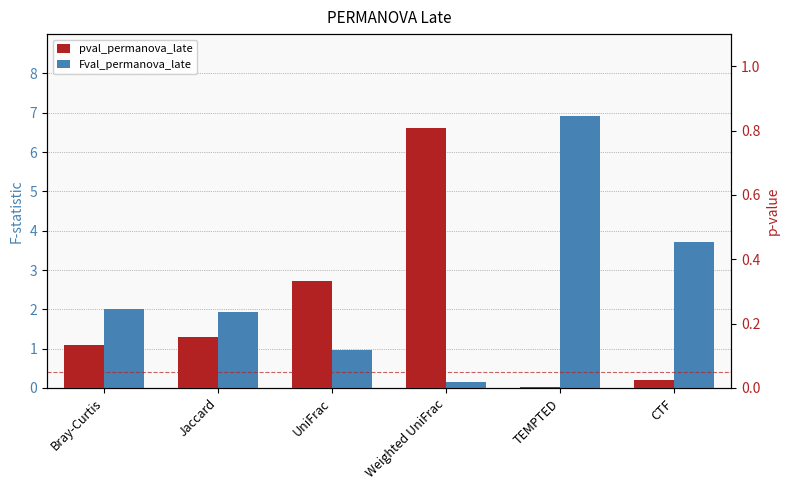

What is the difference between the pval_permanova_late values at CTF and Weighted UniFrac?

0.8